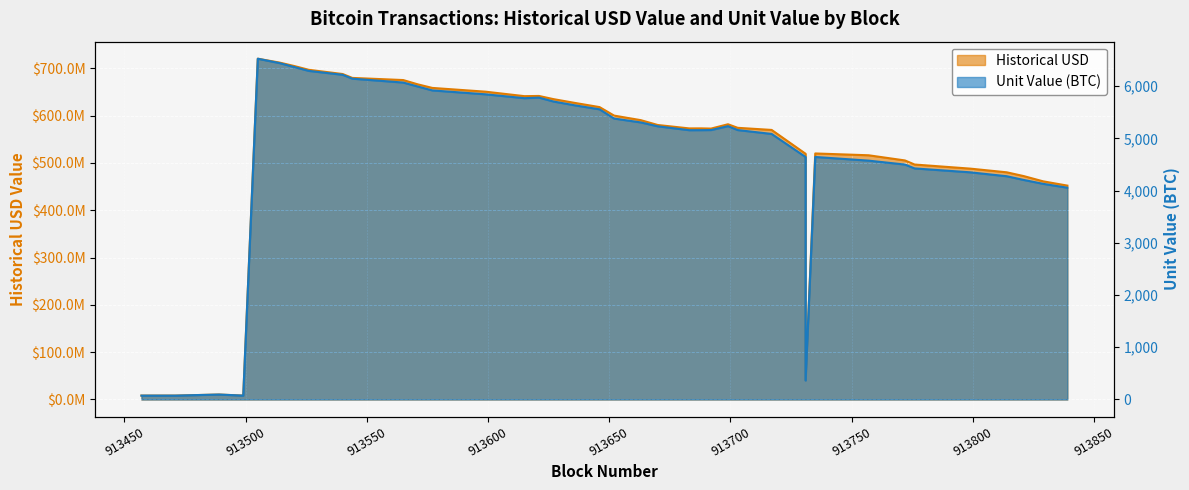

Which series has the largest total across all categories?

historical_usd